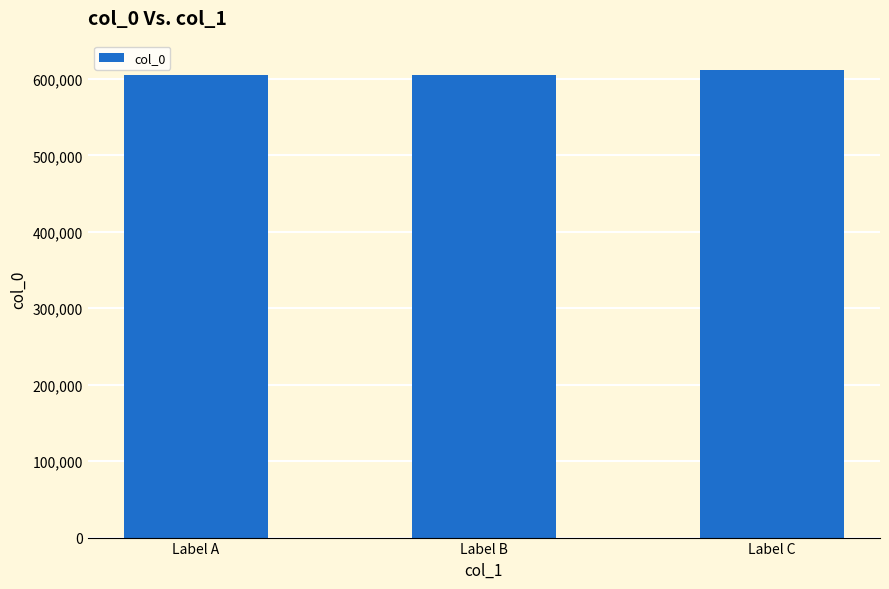

Approximately how many times larger is the value at Label B compared to Label C?

1.0